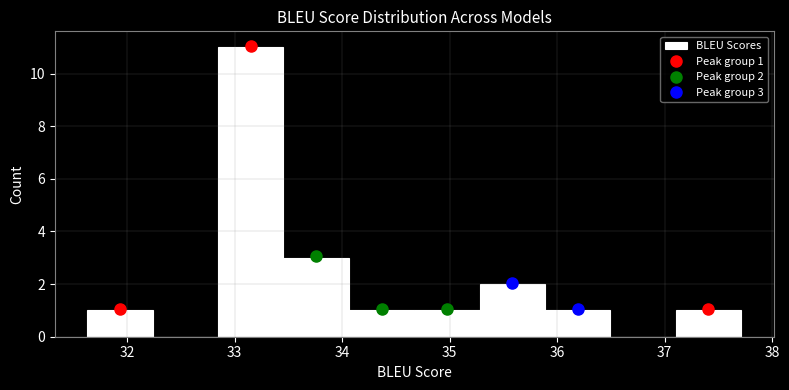

Over which range of the x-axis is the bar tallest?

32.8 to 33.5